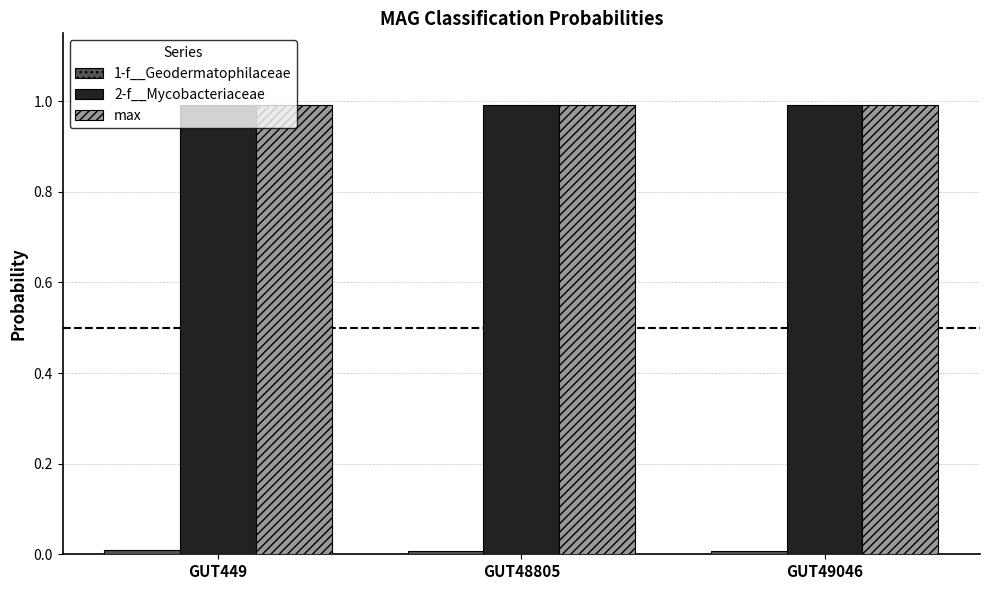

The max series shows 1.6 at GUT48805. True or false?

False